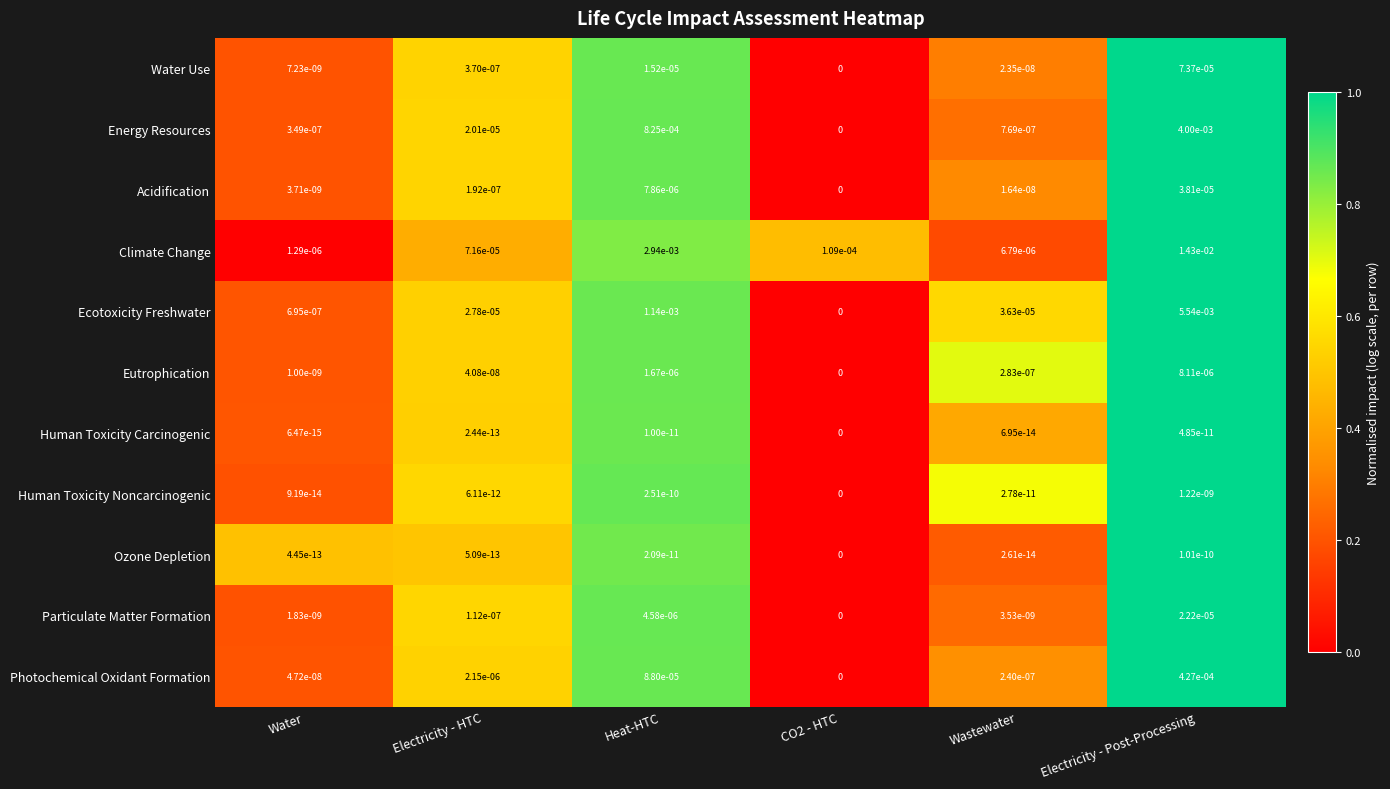

How many positive values does the Eutrophication series have?

5